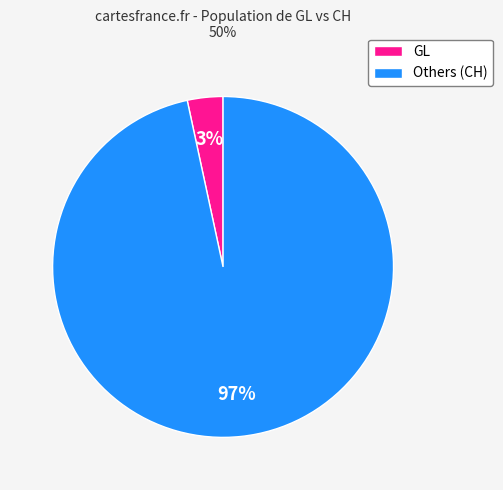

Count the number of slices in the pie.

2